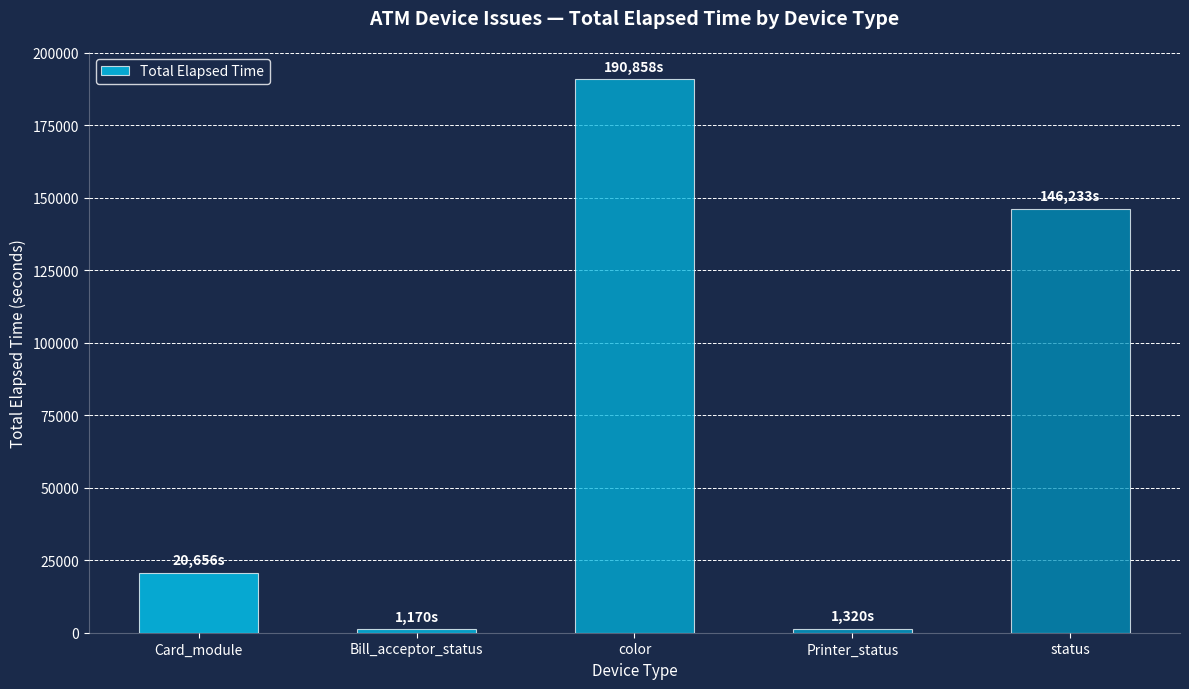

What value does the data have at color?

190858